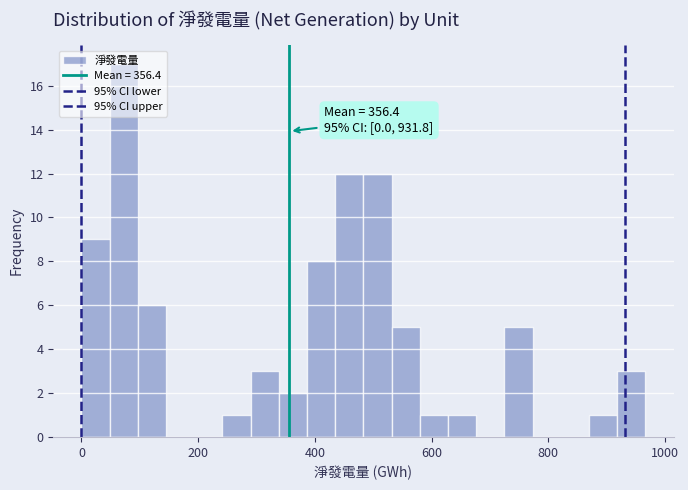

Around what value on the x-axis is the tallest bar? Give the approximate position of its centre, as read against the axis.

80